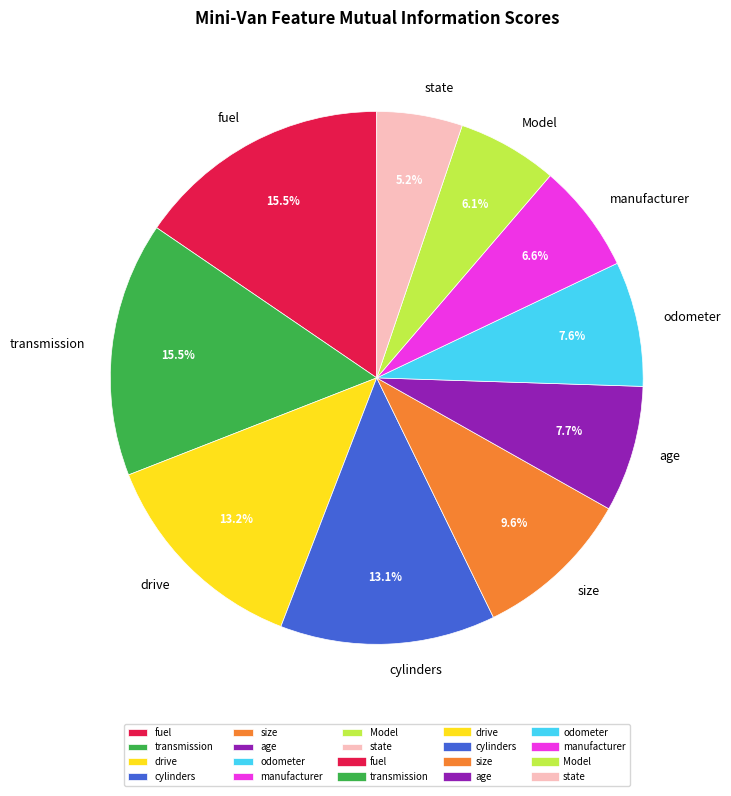

Which category has the smallest portion of the pie?

state